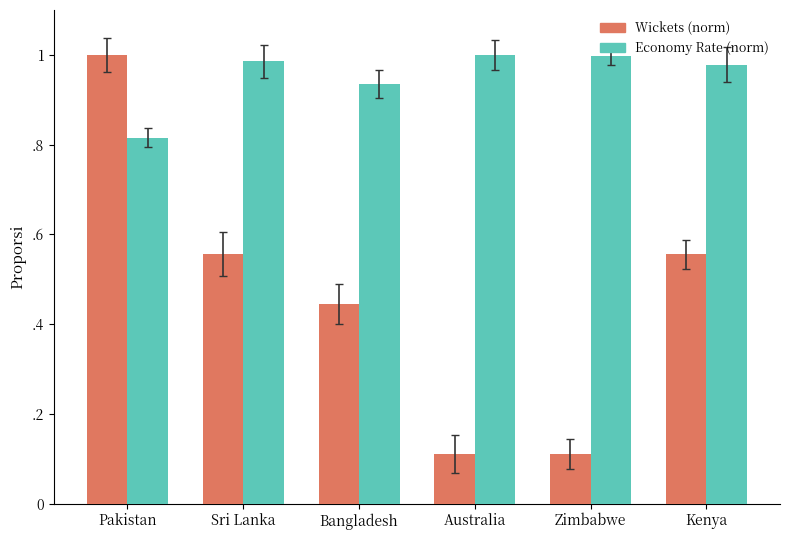

What are all the series names shown in the legend?

Wickets (norm), Economy Rate (norm)